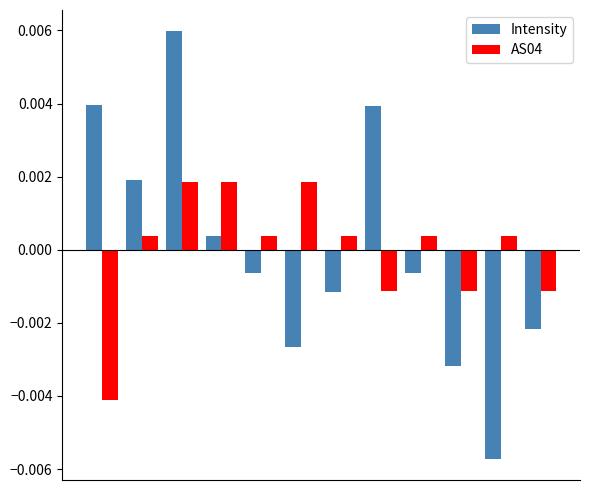

How many values in AS04 are below zero?

4